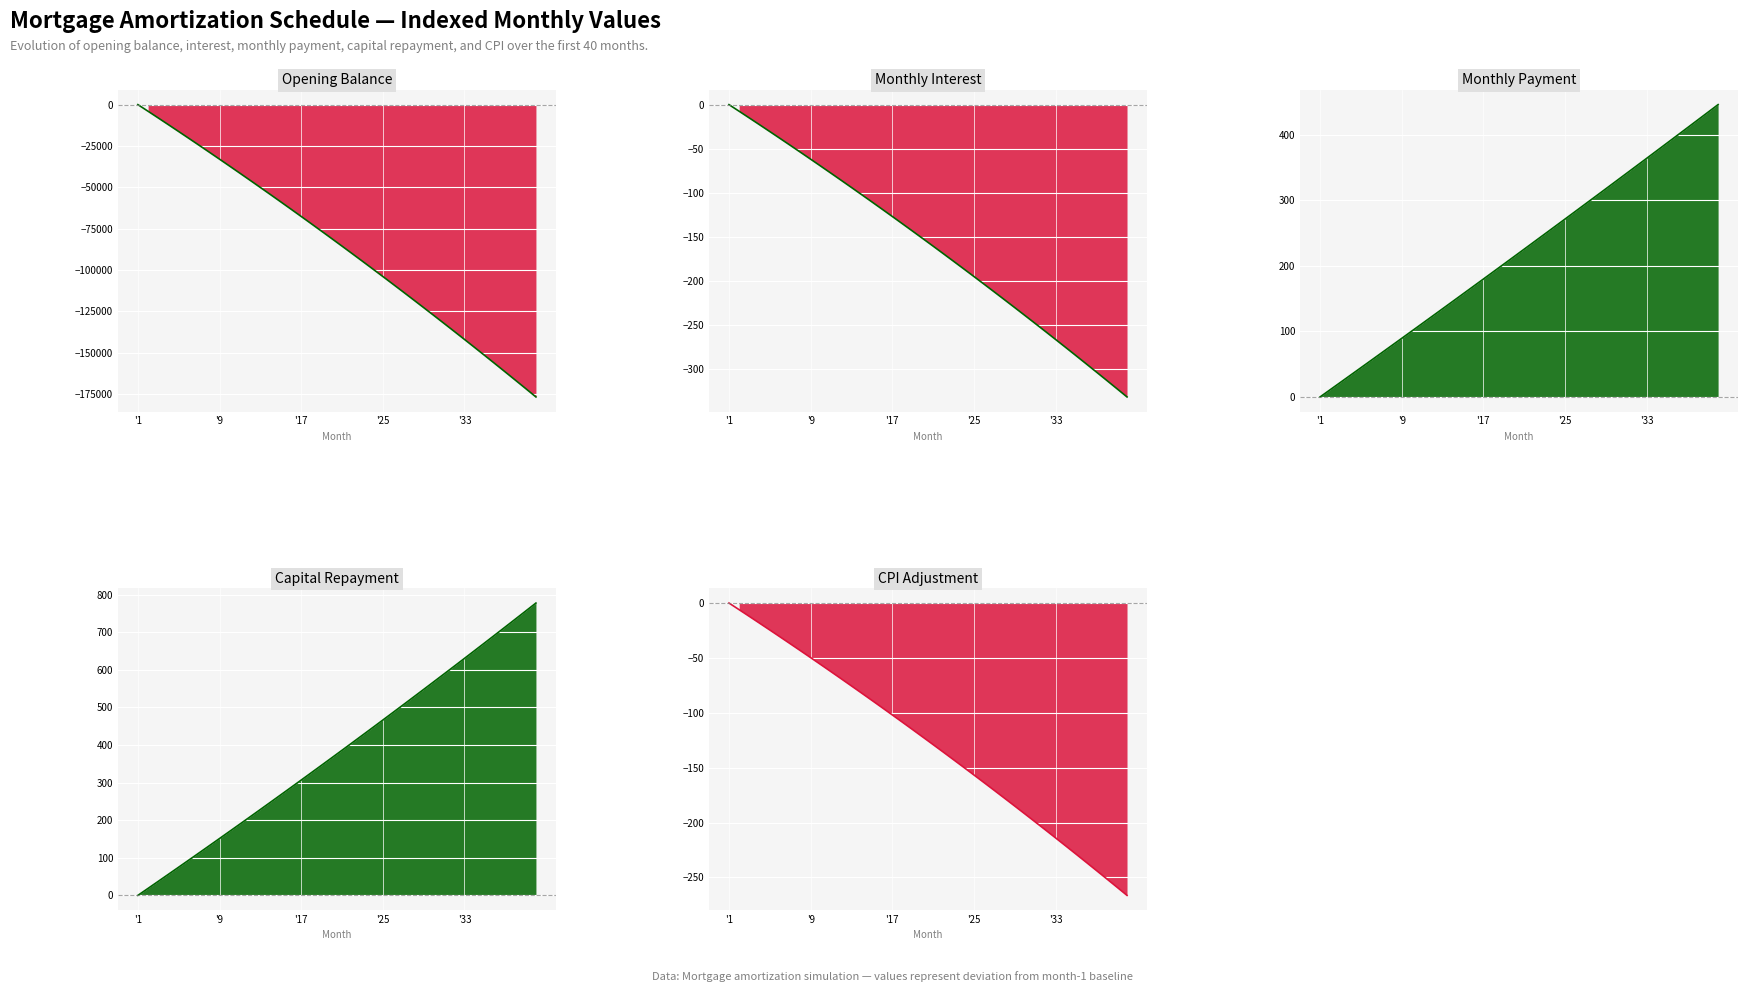

List the series in order of their peak value, lowest first.

Opening Balance, Monthly Interest, CPI Adjustment, Monthly Payment, Capital Repayment